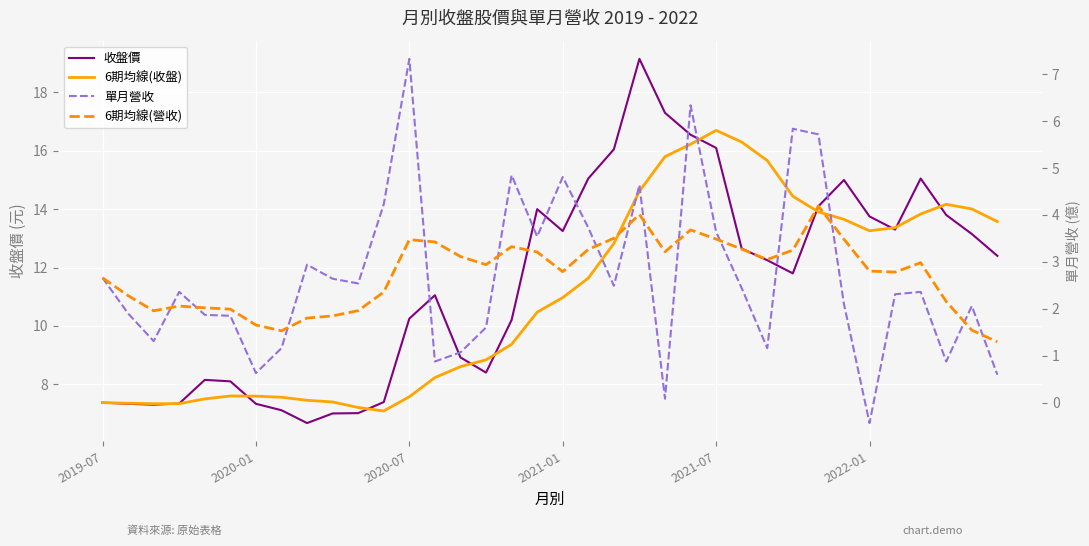

How many times do 收盤價 and 6期均線(收盤) cross each other?

10